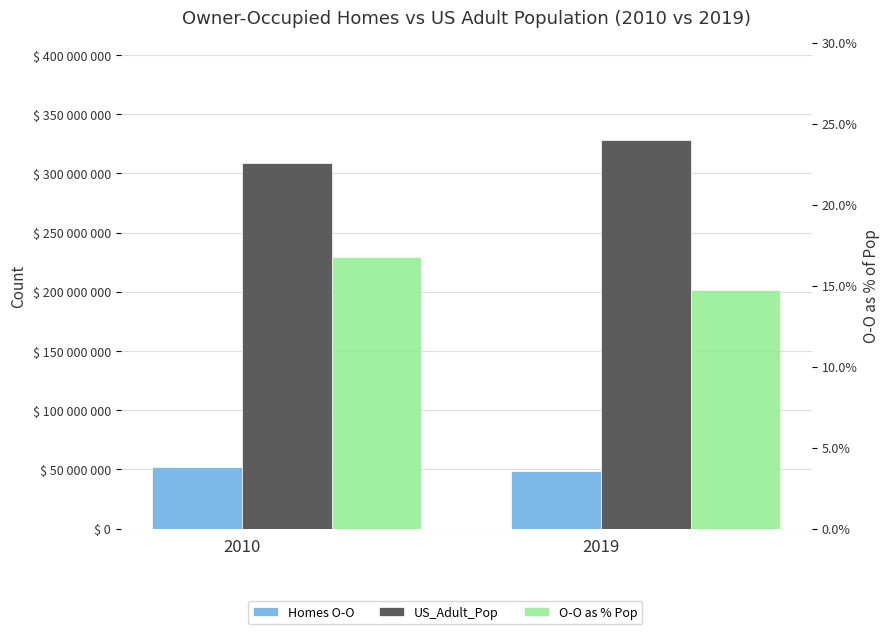

How many series are shown in this chart?

3